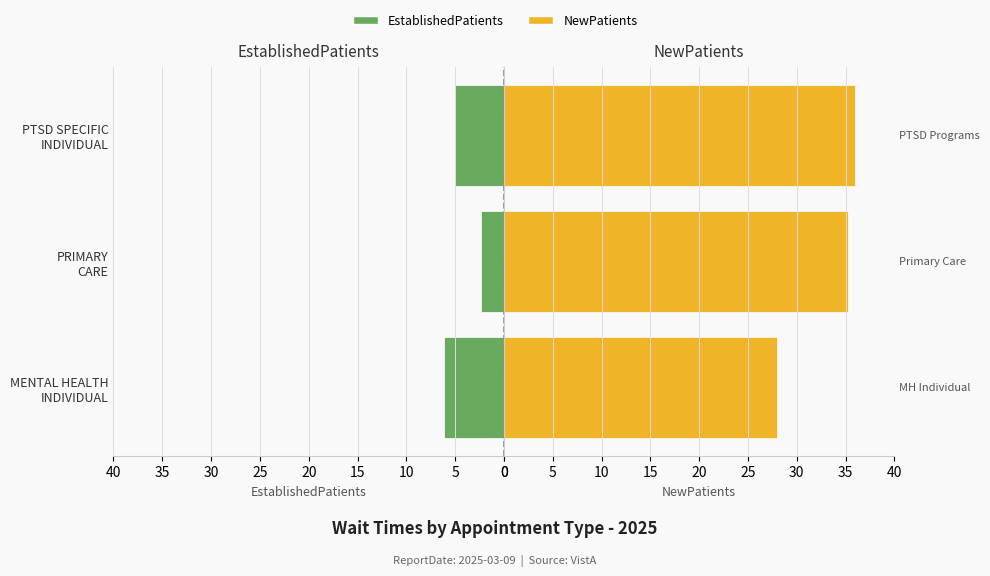

What is the spread (max minus min) of values at MENTAL HEALTH INDIVIDUAL?

21.9